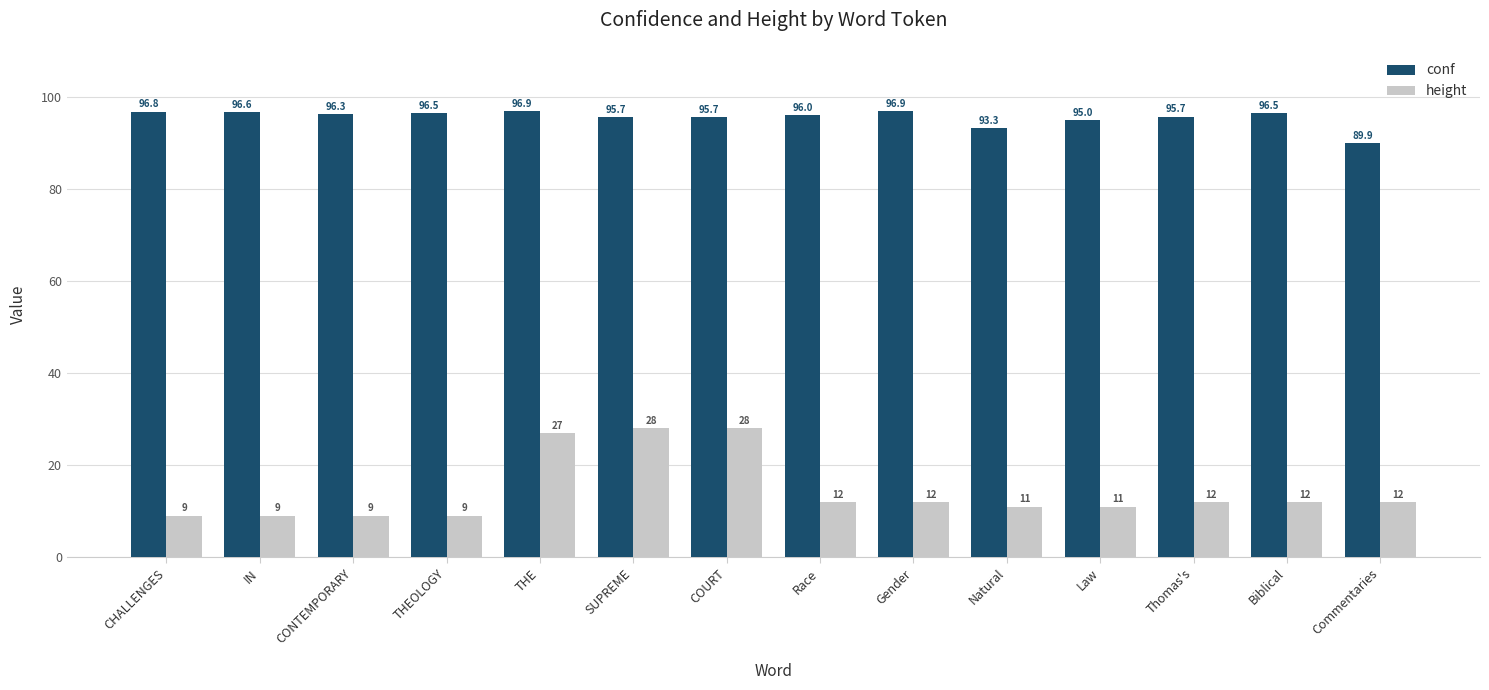

True or false: height has a value of 27.0 at THE.

True